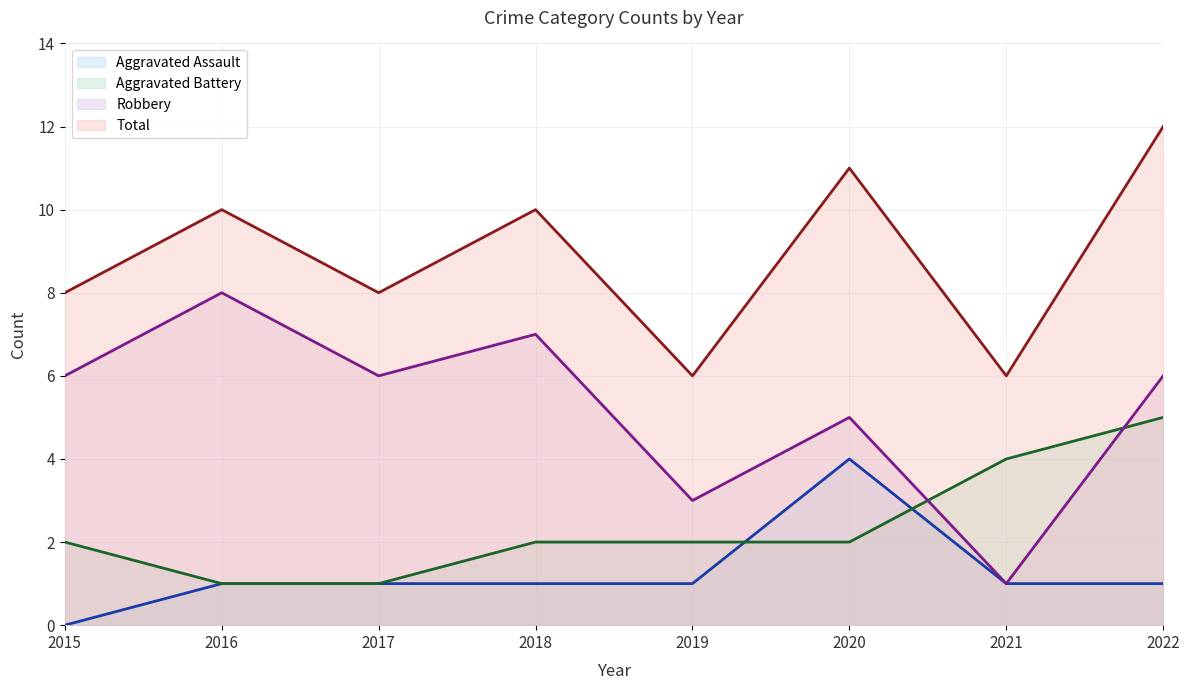

How many interior local valleys does the Total (line) series have?

3